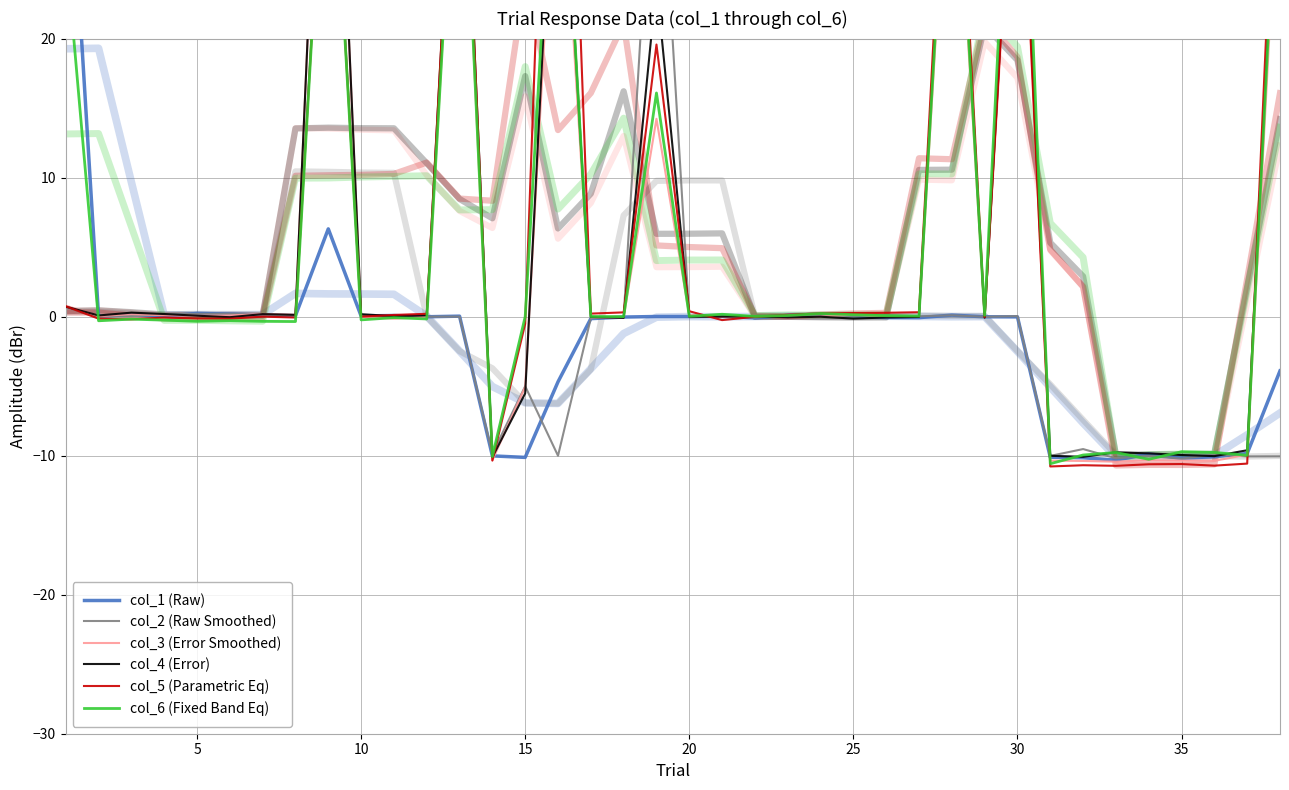

Reading left to right, transcribe all the data shown in this chart.

col_1 (Raw): 38.5	0.0	0.1	0.0	0.2	0.2	0.1	0.1	6.3	0.0	0.1	-0.0	0.0	-10.0	-10.1	-4.7	-0.1	-0.0	0.0	0.0	0.0	-0.1	0.1	0.2	0.1	-0.1	-0.1	0.1	-0.0	-0.0	-10.1	-10.2	-10.3	-9.9	-10.2	-10.1	-9.8	-3.9
col_2 (Raw Smoothed): 0.7	-0.0	0.0	0.2	0.2	0.2	0.1	0.1	41.4	0.1	-0.1	-0.0	0.0	-9.9	-5.0	-10.0	-0.1	-0.1	39.3	-0.0	0.0	-0.1	0.1	0.1	0.0	0.1	0.0	0.1	-0.0	0.0	-10.0	-9.5	-10.2	-10.0	-10.2	-9.9	-10.1	-10.0
col_3 (Error Smoothed): 0.8	0.0	0.2	0.1	0.1	0.1	0.2	0.1	53.8	-0.0	-0.1	-0.0	40.9	-10.3	-5.1	37.9	-0.0	-0.1	14.2	0.1	-0.0	0.0	-0.1	-0.0	0.2	0.0	-0.0	39.3	-0.0	39.8	-10.4	-10.4	-10.4	-10.3	-10.4	-10.4	-9.9	34.7
col_4 (Error): 0.7	0.1	0.3	0.2	0.1	-0.0	0.2	0.1	53.9	0.2	0.0	0.1	43.8	-10.1	-5.5	41.0	-0.0	-0.1	23.9	-0.0	0.0	0.0	-0.1	-0.0	-0.1	-0.1	-0.0	42.4	-0.1	41.4	-10.0	-10.1	-9.8	-9.8	-10.0	-10.0	-9.6	38.2
col_5 (Parametric Eq): 0.7	-0.1	-0.2	-0.1	-0.1	-0.1	-0.0	-0.1	40.7	0.0	0.1	0.2	44.0	-10.4	-0.5	64.3	0.2	0.3	19.6	0.4	-0.2	-0.0	0.1	0.2	0.3	0.3	0.3	44.7	-0.0	40.8	-10.8	-10.7	-10.7	-10.6	-10.6	-10.7	-10.6	42.8
col_6 (Fixed Band Eq): 26.6	-0.3	-0.2	-0.3	-0.3	-0.3	-0.3	-0.4	40.8	-0.2	-0.1	-0.2	41.0	-10.1	0.0	41.0	0.0	-0.0	16.1	0.0	0.2	0.0	0.1	0.2	0.1	0.1	0.0	40.8	0.1	47.4	-10.6	-10.0	-9.8	-10.3	-9.7	-9.8	-10.0	37.1